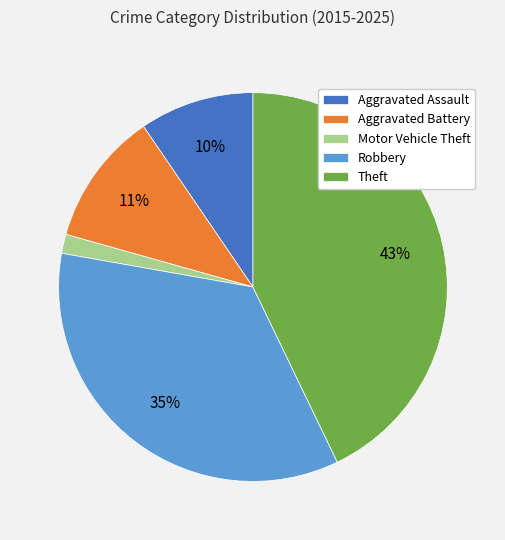

Count the number of slices in the pie.

5